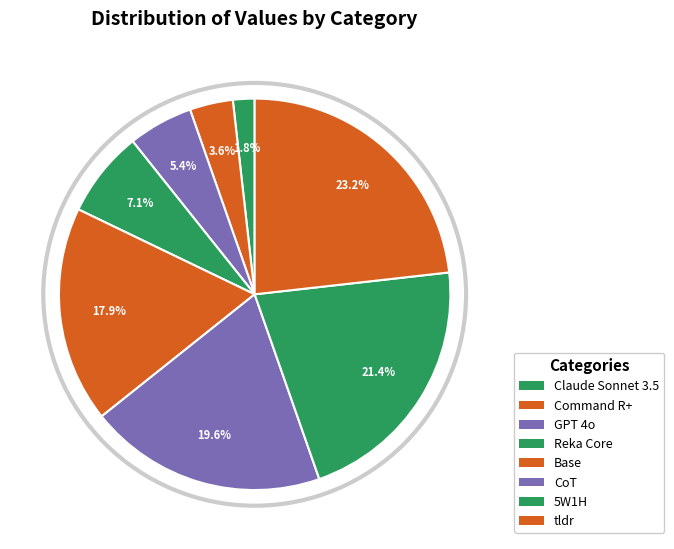

Which has a higher value, 5W1H or Claude Sonnet 3.5?

5W1H